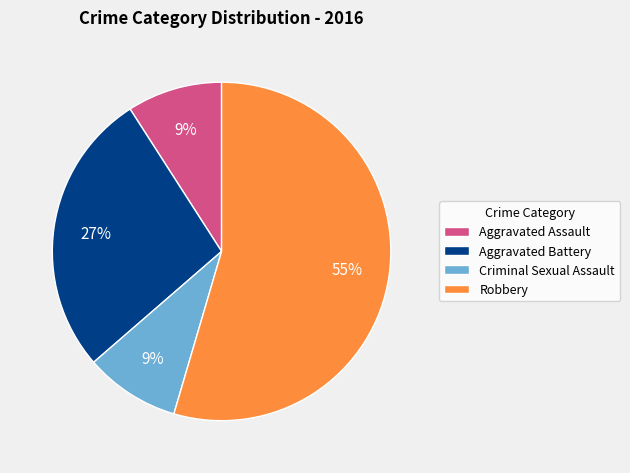

Does Aggravated Battery represent more than half of the total?

No